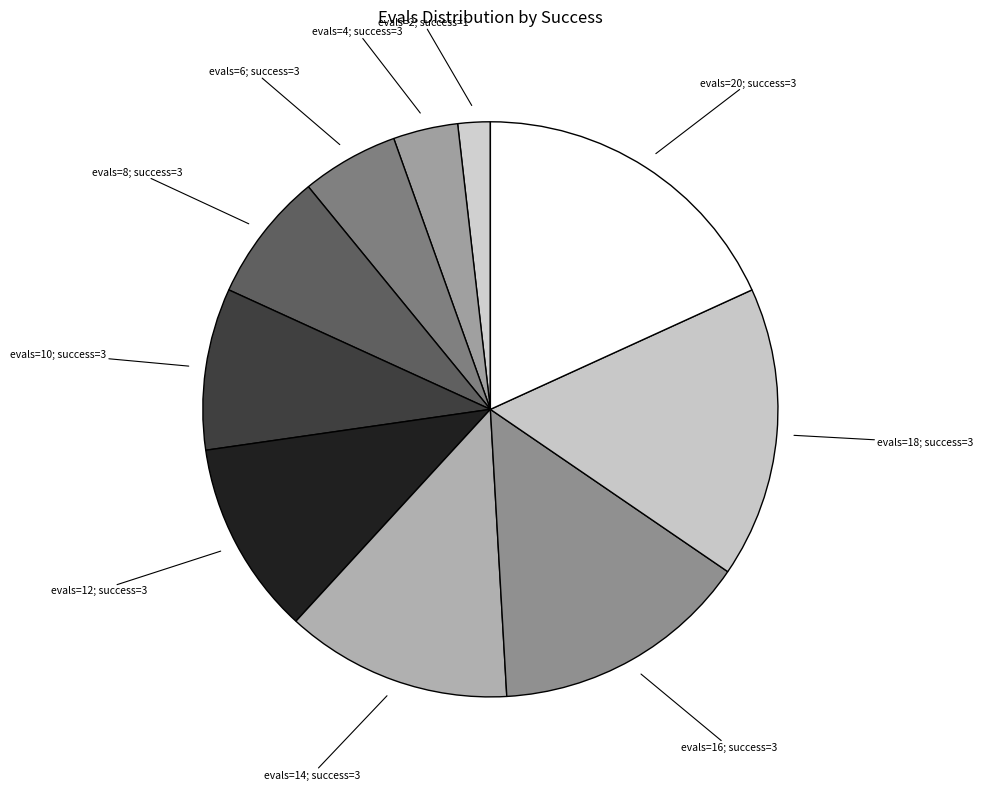

How many slices are in this pie chart?

10